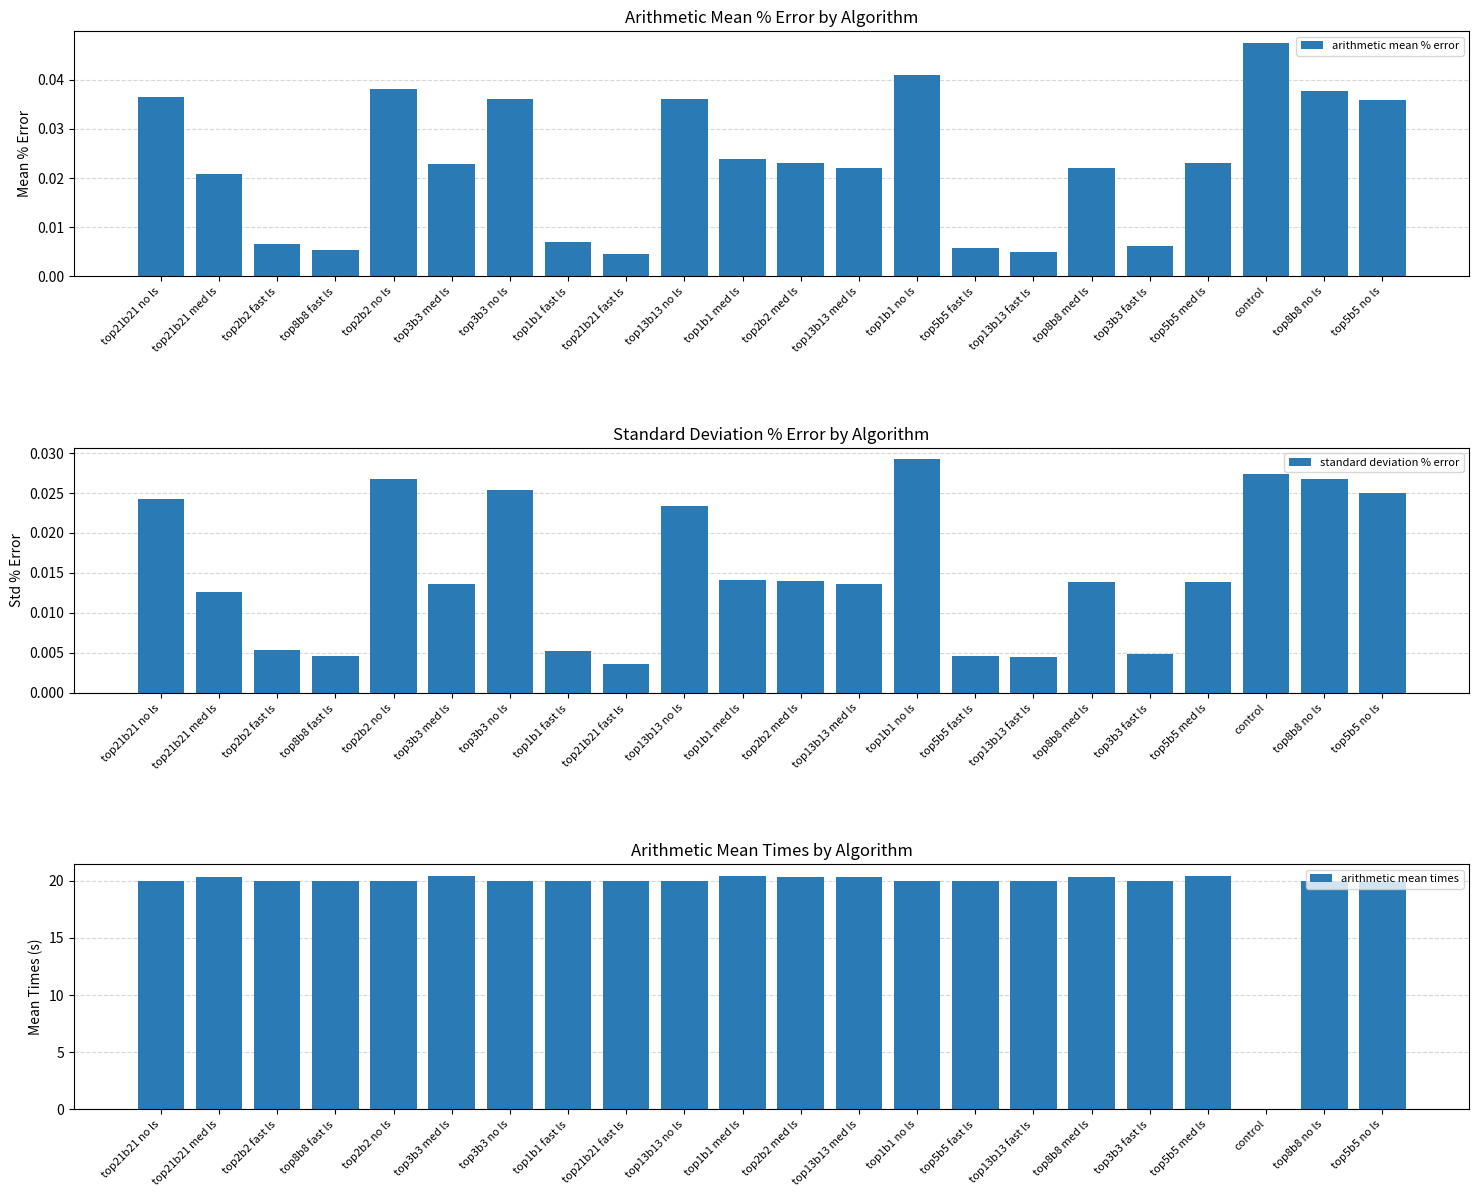

List the labels in order of arithmetic mean % error value, largest first.

control, top1b1 no ls, top2b2 no ls, top8b8 no ls, top21b21 no ls, top3b3 no ls, top13b13 no ls, top5b5 no ls, top1b1 med ls, top2b2 med ls, top5b5 med ls, top3b3 med ls, top13b13 med ls, top8b8 med ls, top21b21 med ls, top1b1 fast ls, top2b2 fast ls, top3b3 fast ls, top5b5 fast ls, top8b8 fast ls, top13b13 fast ls, top21b21 fast ls